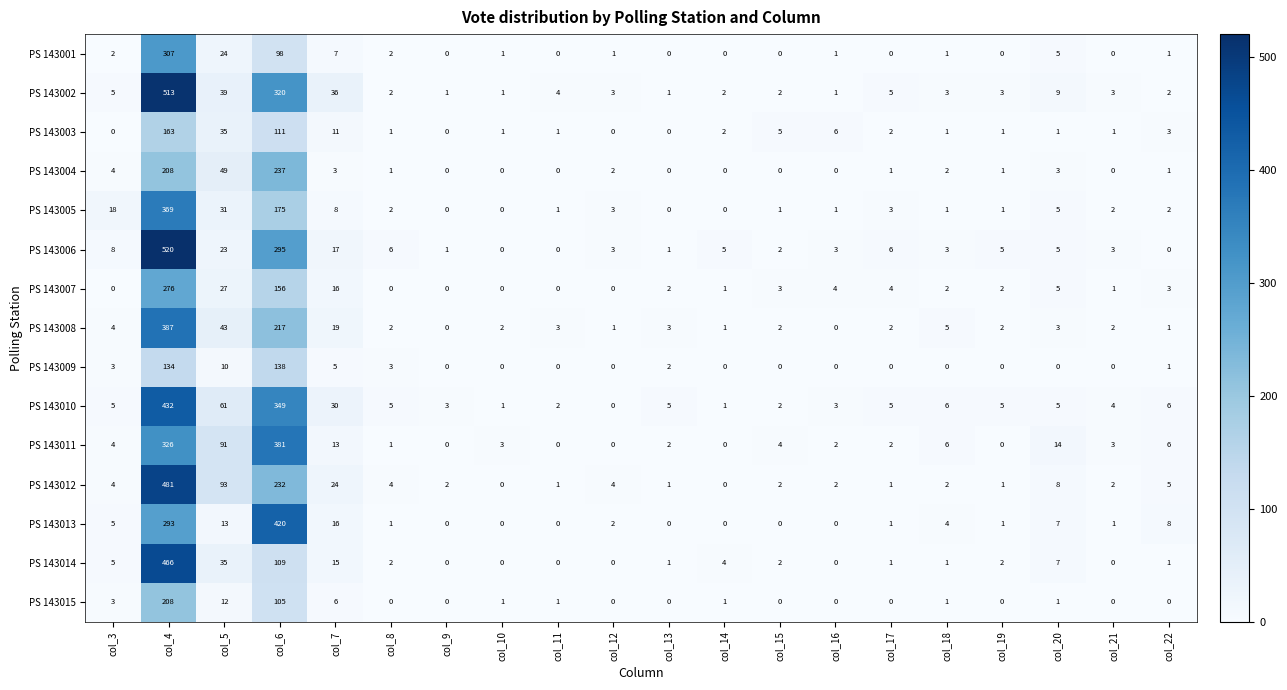

At which label is PS 143007 closest to 138?

col_6